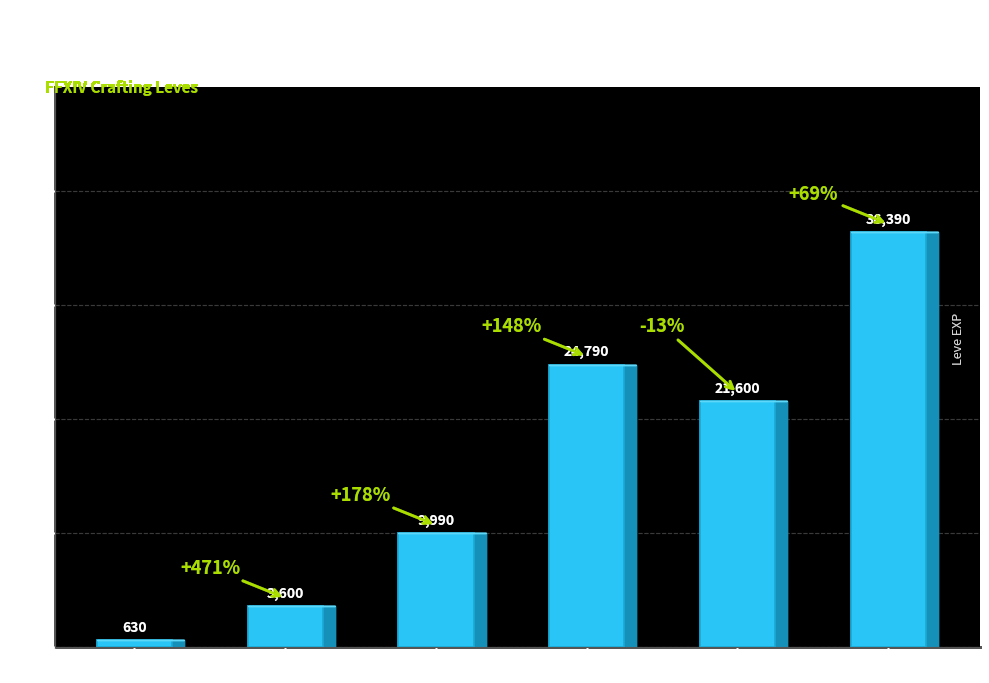

Rank the categories by value from highest to lowest.

Level 25, Level 15, Level 20, Level 10, Level 5, Level 1